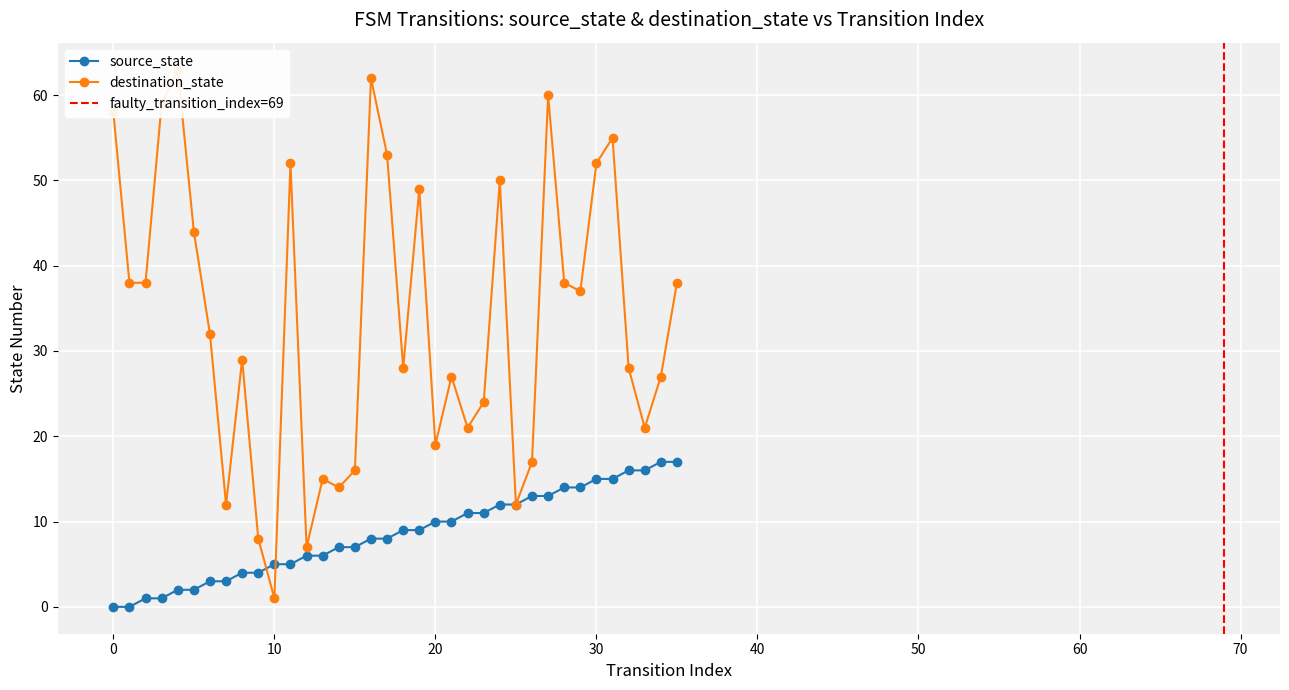

True or false: destination_state has more than 0 interior local peaks.

True